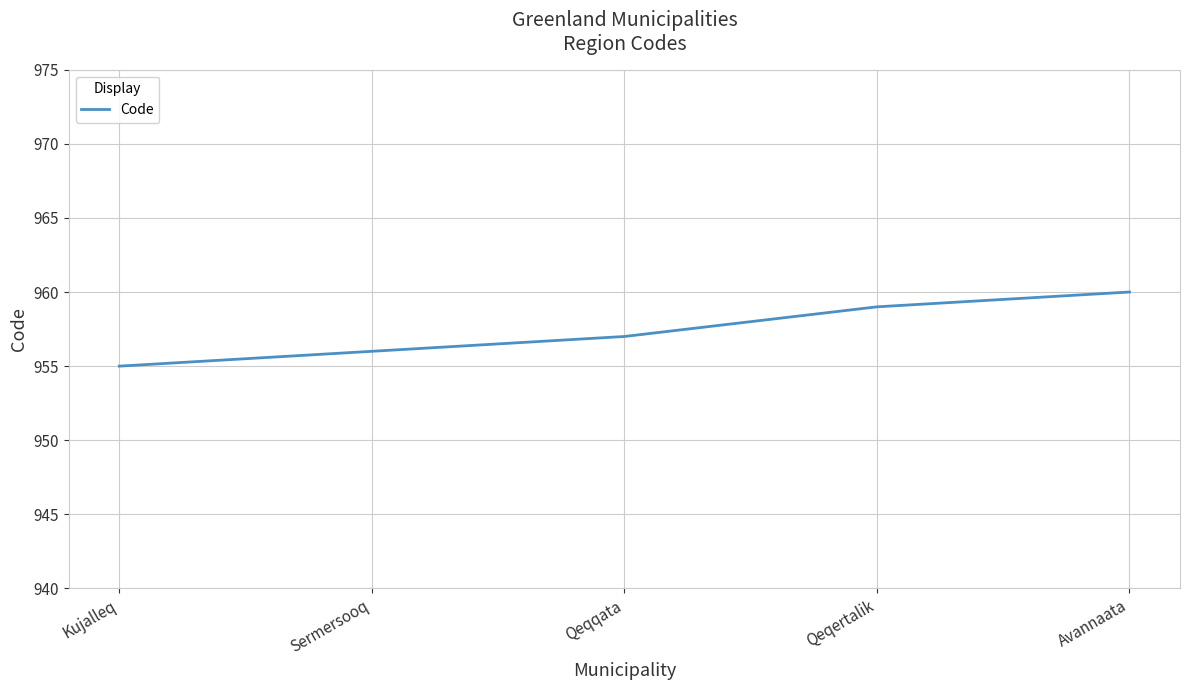

What is the sum of the values at Avannaata and Sermersooq?

1916